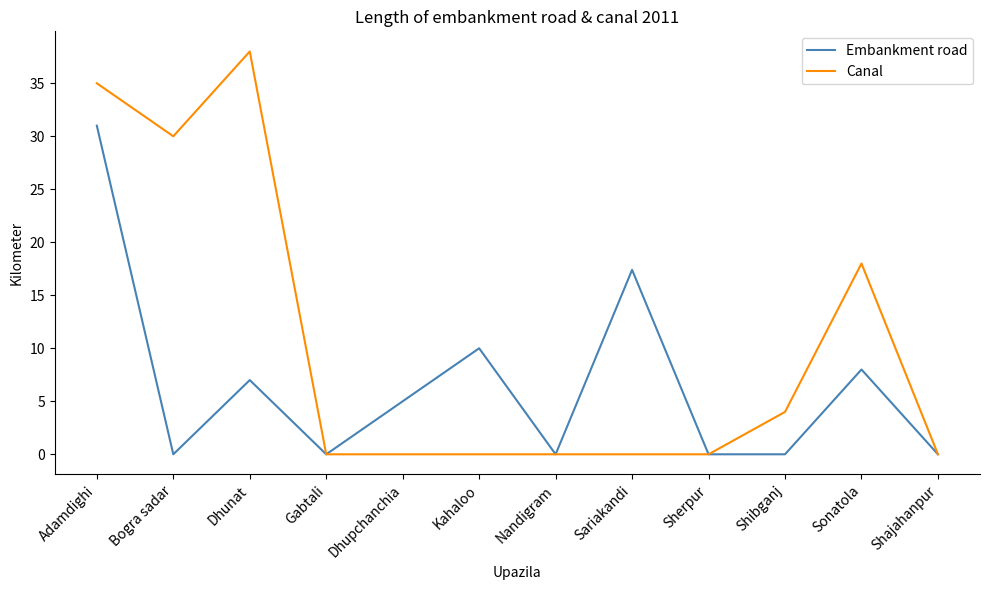

How many distinct data groups are displayed?

2